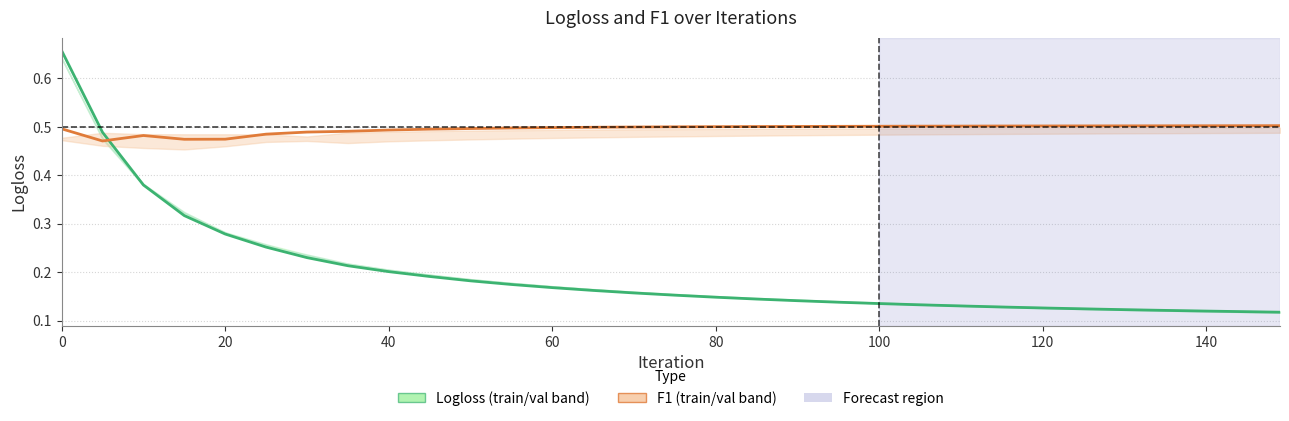

How many distinct data groups are displayed?

2